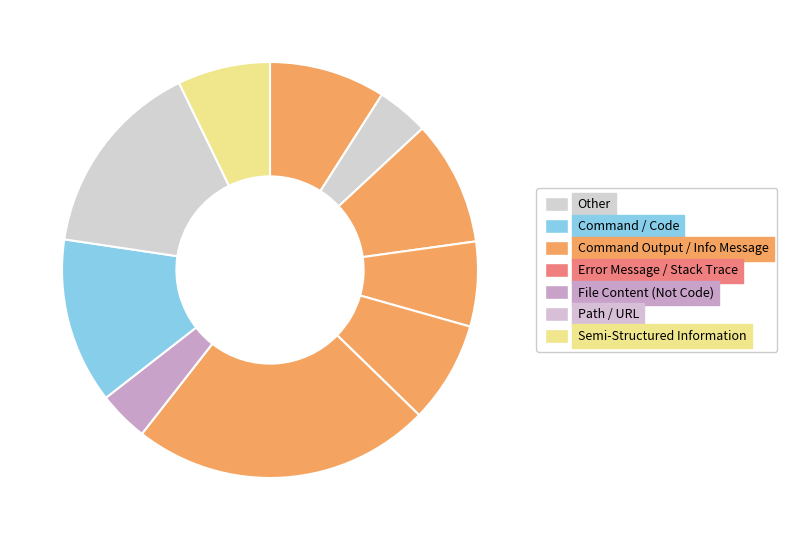

Count the number of slices in the pie.

10